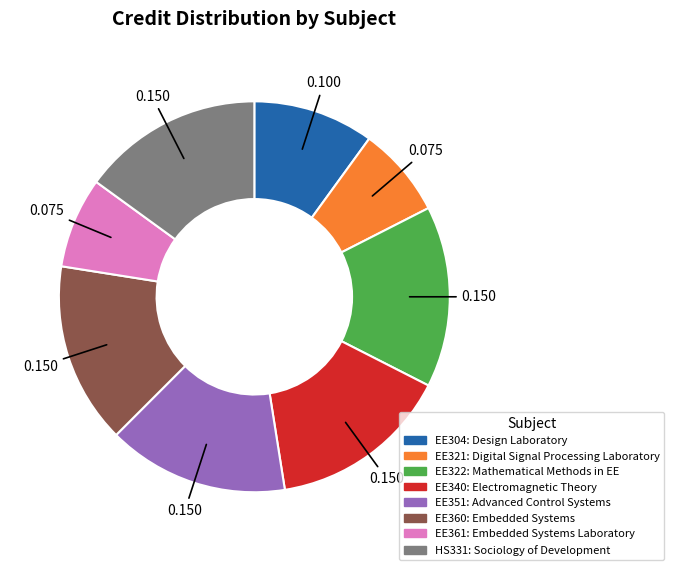

Is the sum of EE351 and EE322 greater than half?

No